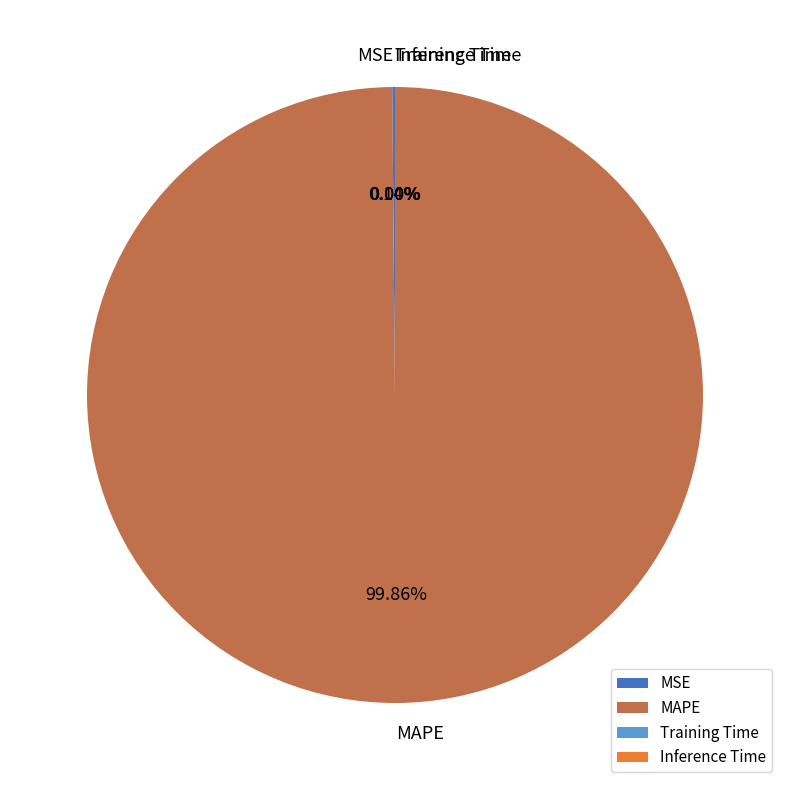

Is there a majority slice in this chart?

Yes